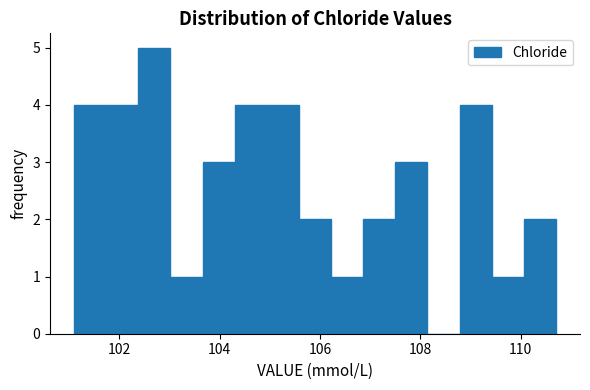

Around what value on the x-axis is the tallest bar? Give the approximate position of its centre, as read against the axis.

102.8